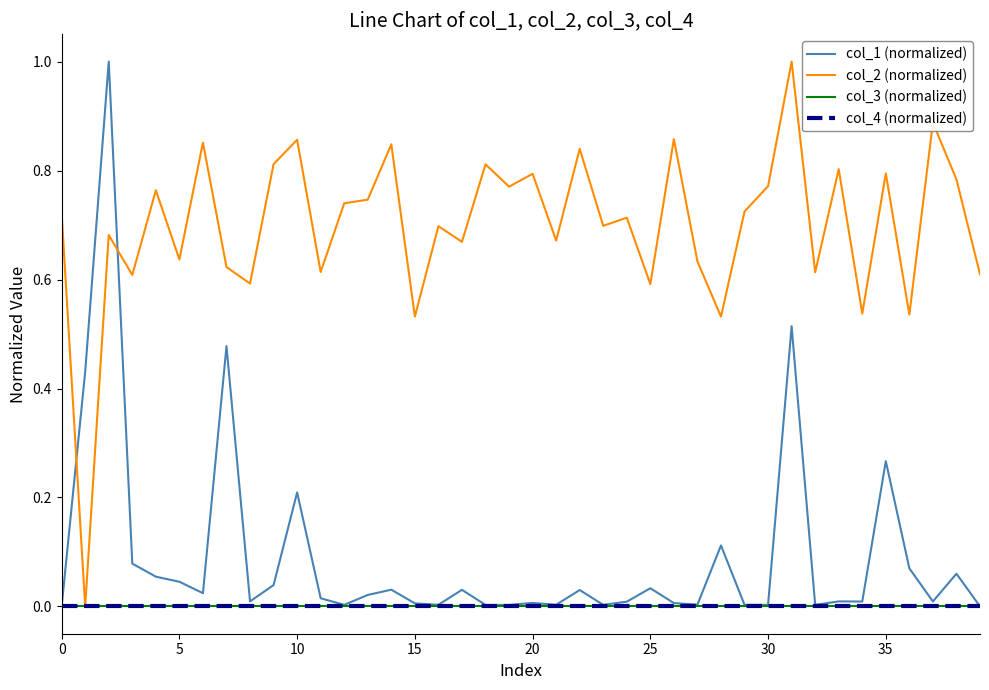

Is this an area chart (filled region under the line)?

No